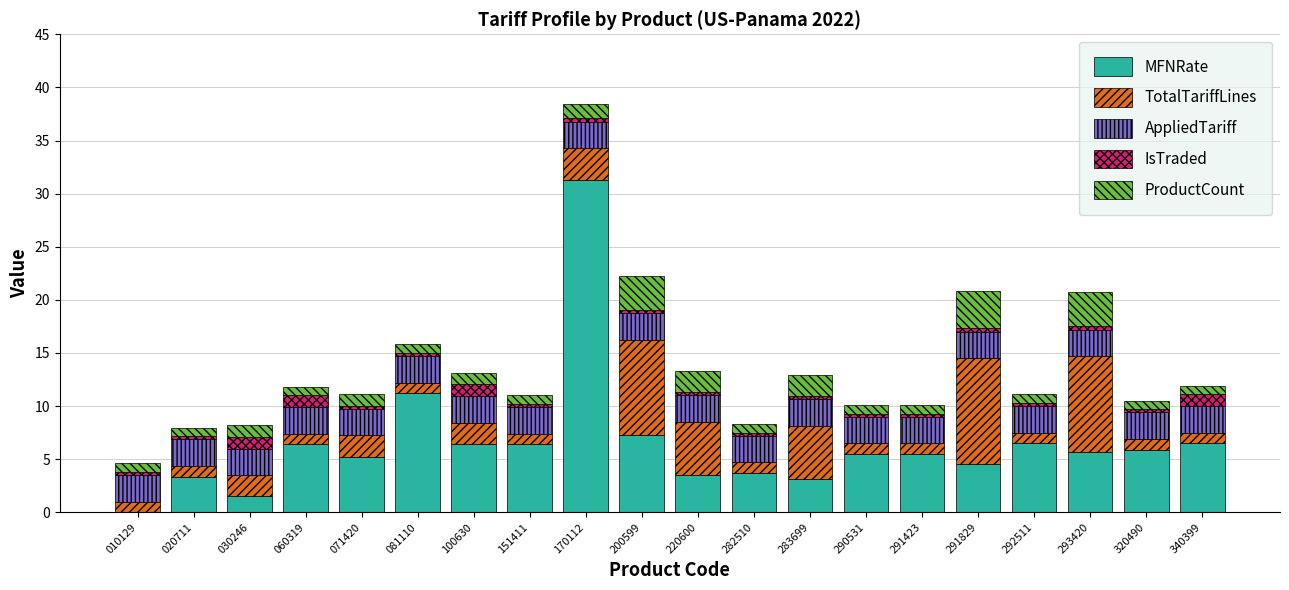

The value of MFNRate at 220600 is 1.5. True or false?

False